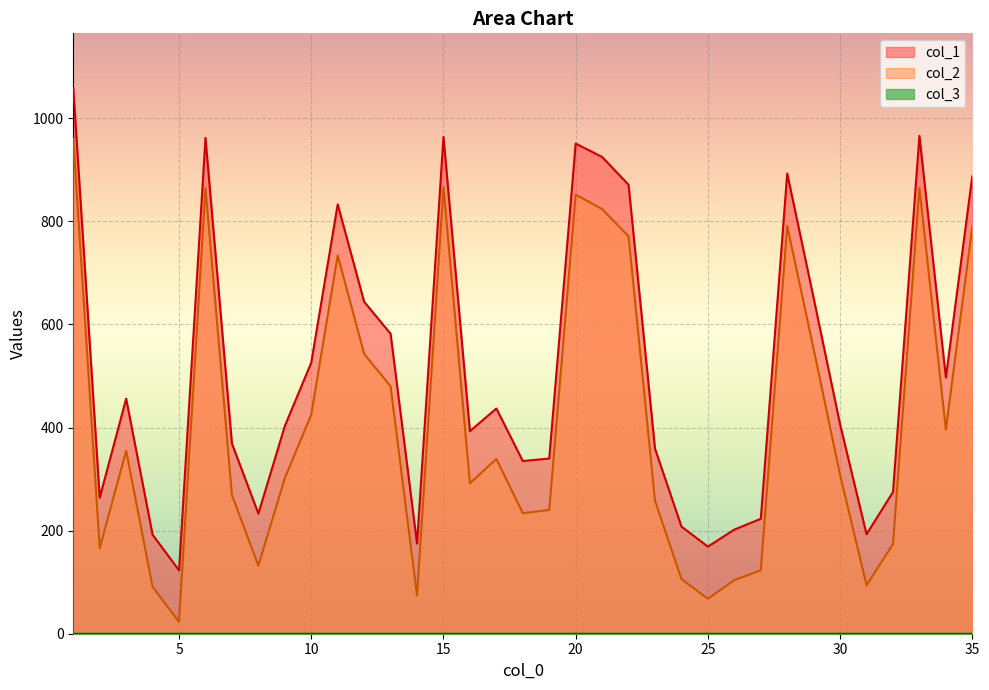

Is the value of col_1 at 23 greater than the value of col_2 at 16?

Yes